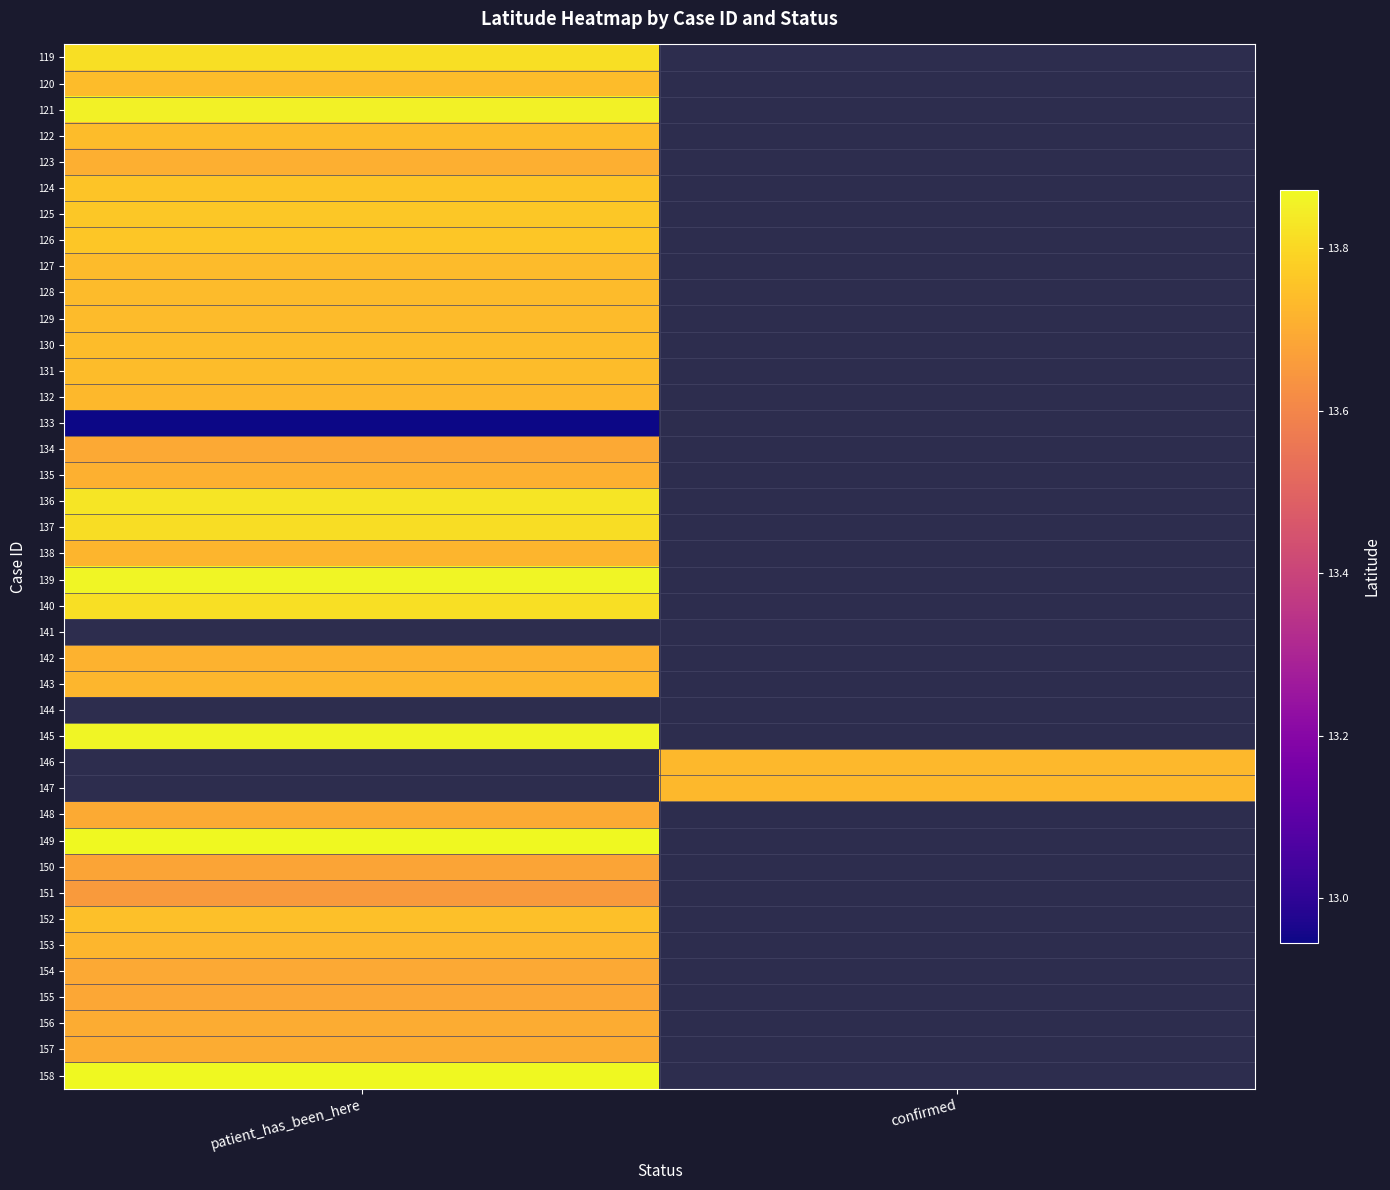

What is the maximum value shown in the chart?

13.9